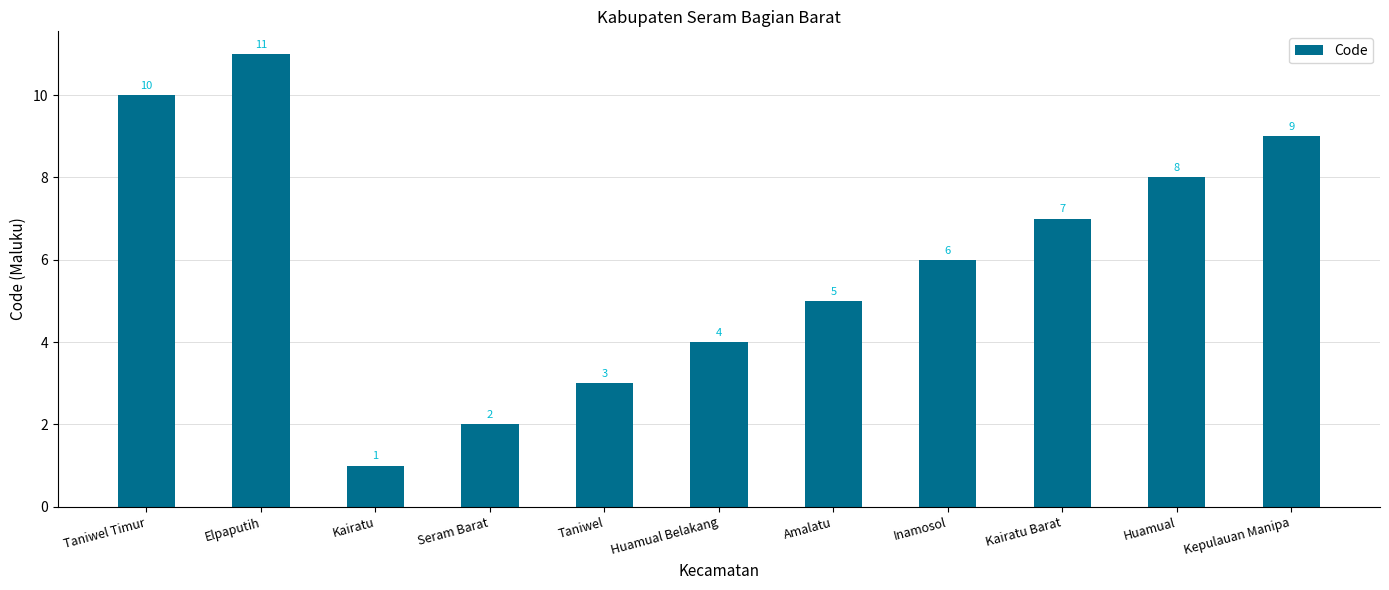

What is the sum of the values at Amalatu and Taniwel?

8